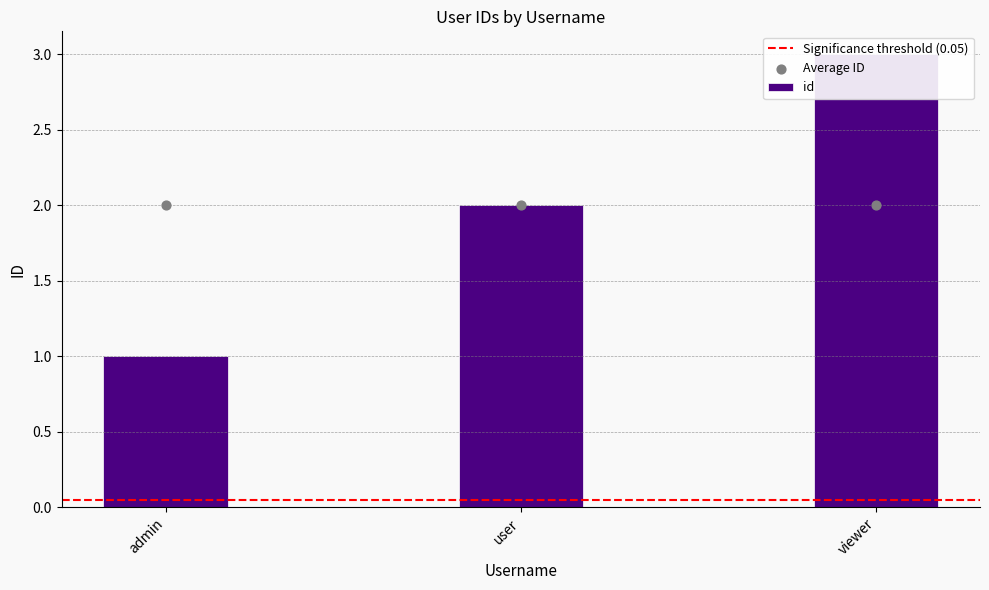

What is the change in value from user to viewer?

+1